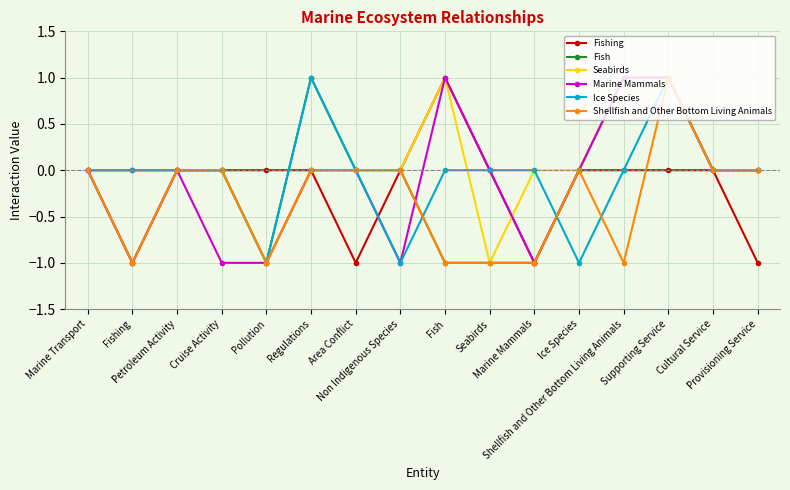

Rank the series by their maximum value, from lowest to highest.

Fishing, Fish, Seabirds, Marine Mammals, Ice Species, Shellfish and Other Bottom Living Animals